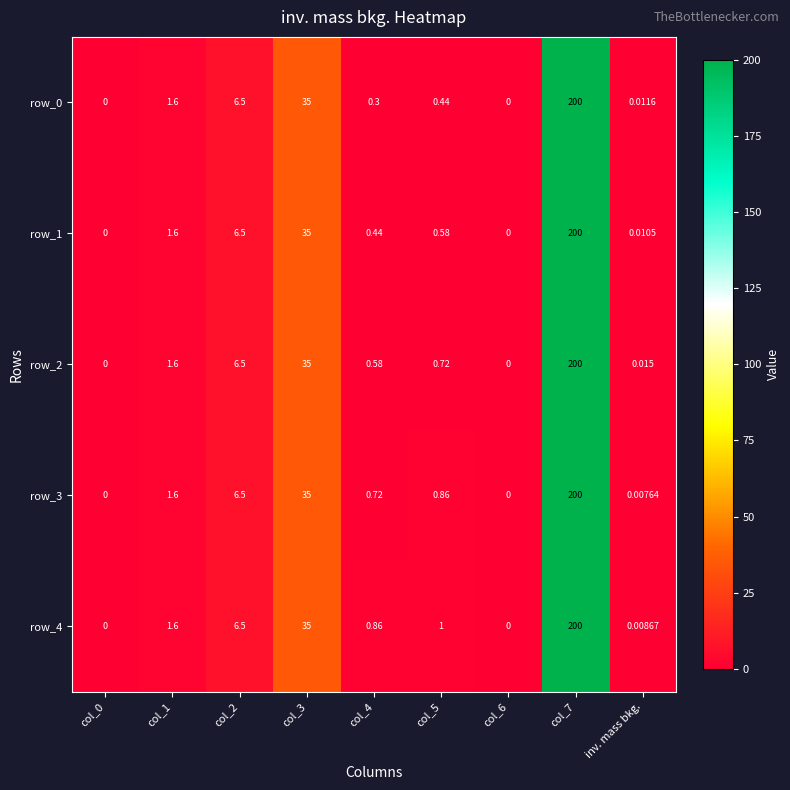

Is the value of row_3 at col_1 greater than the value of row_2 at col_0?

Yes